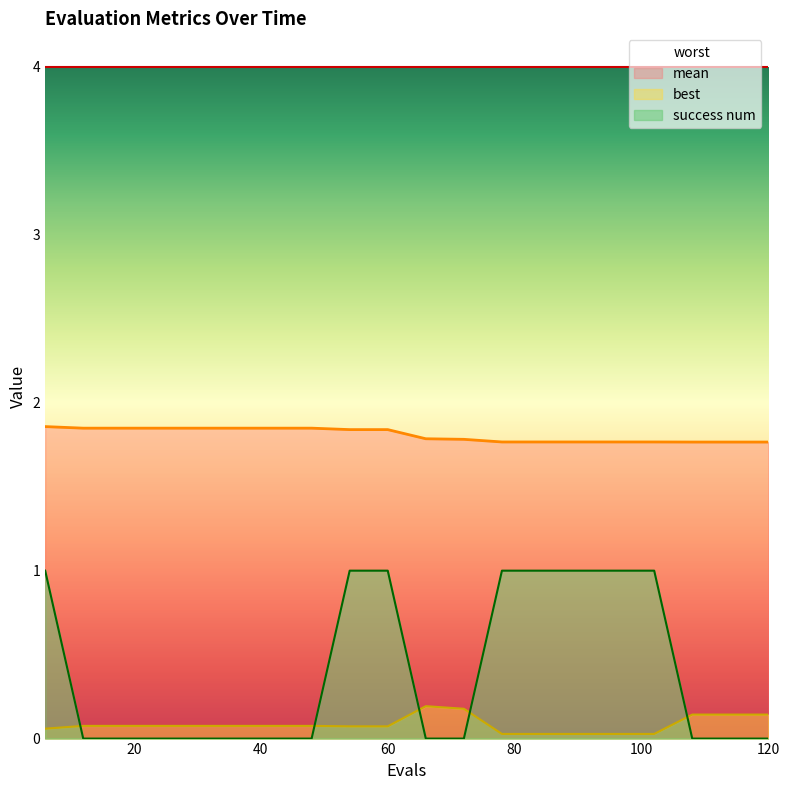

Count the number of categories in the chart.

20